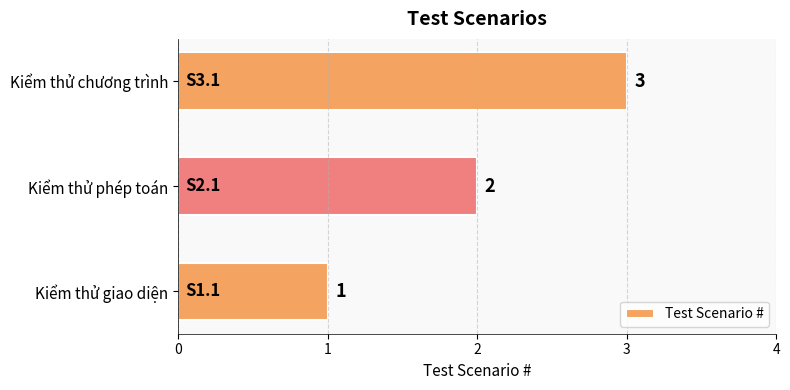

True or false: the data shows 1 at Kiểm thử giao diện.

True